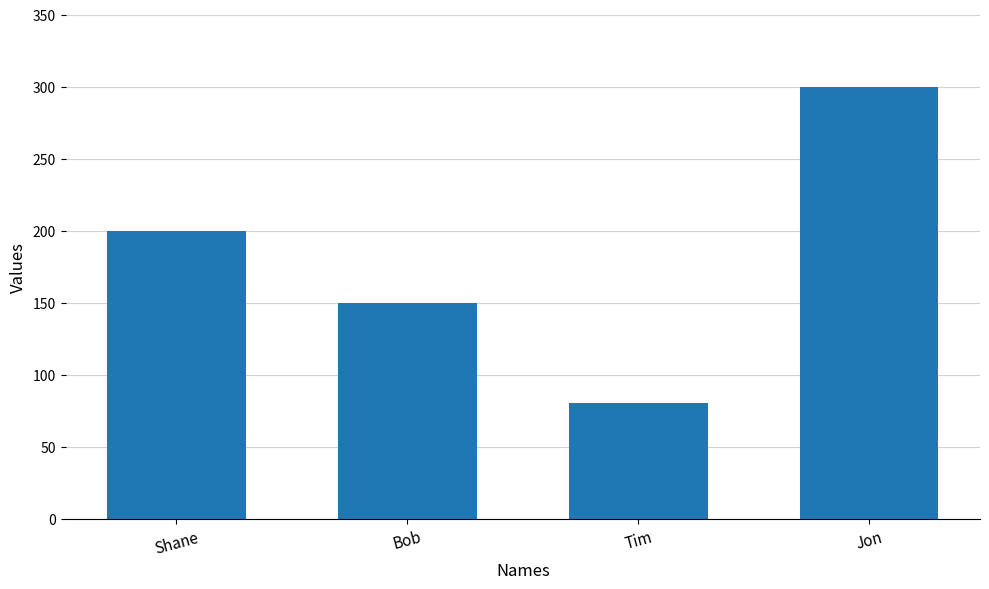

Read the value at Jon.

300